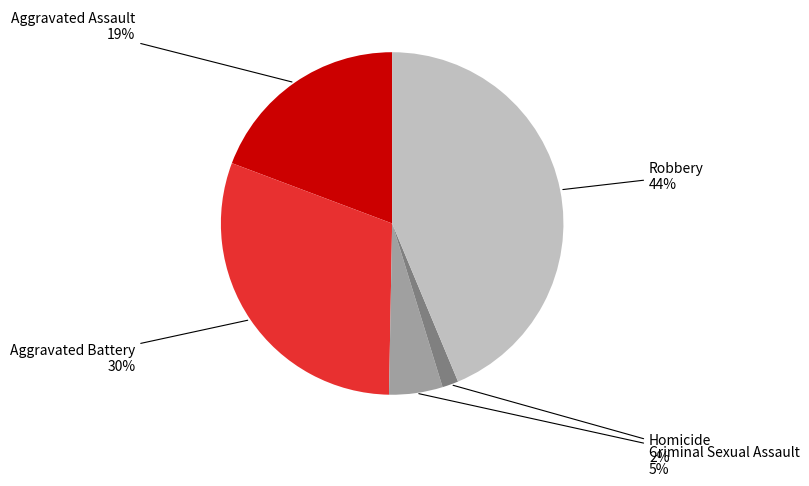

Does any single category account for the majority?

No